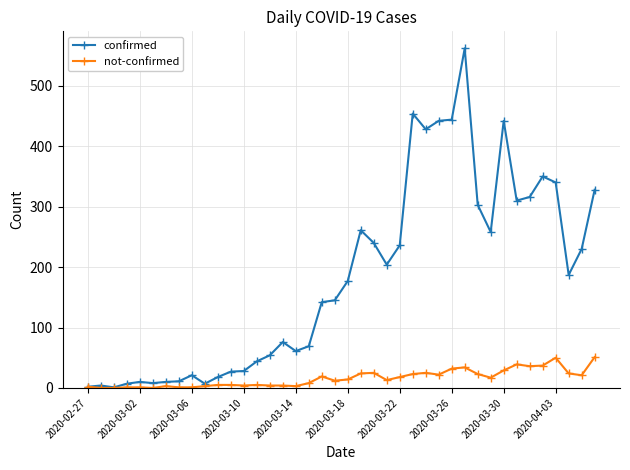

True or false: confirmed has more than 2 interior local peaks.

True